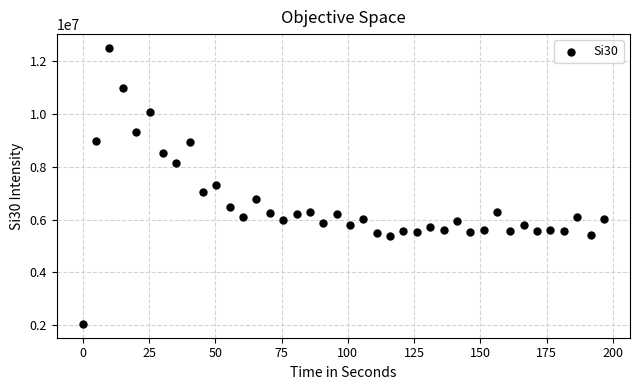

What is the range of Y values (max minus min)?

10459550.9